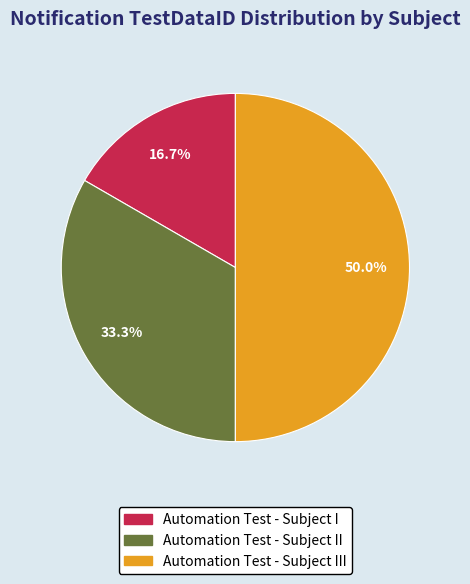

How many segments does this pie chart have?

3